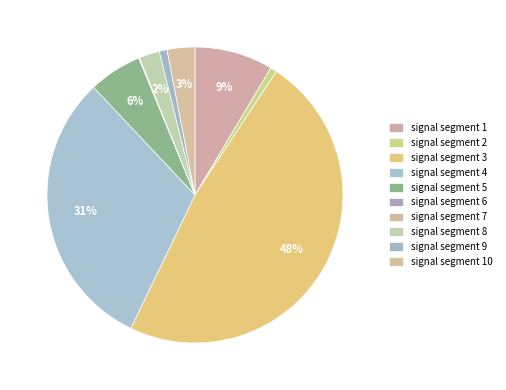

What portion of the pie excludes signal segment 1?

91.4%